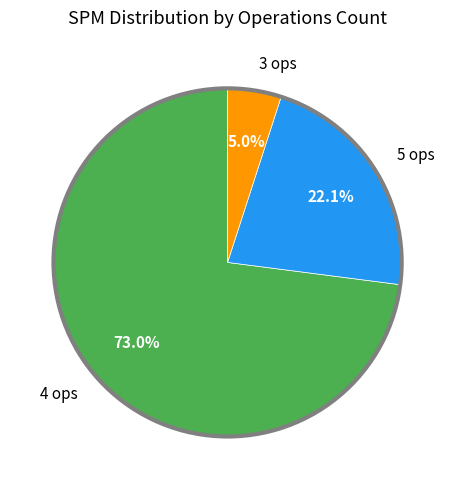

Approximately how many times larger is the value at 5 ops compared to 3 ops?

4.4